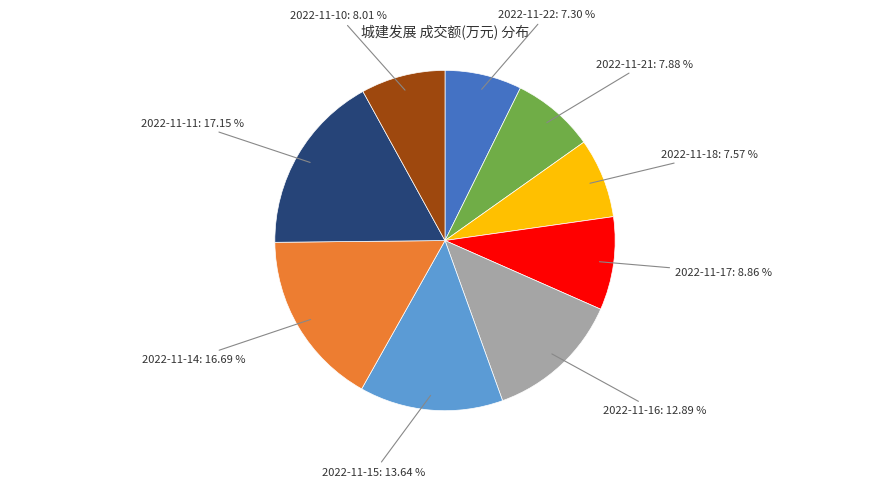

How many slices are in this pie chart?

9